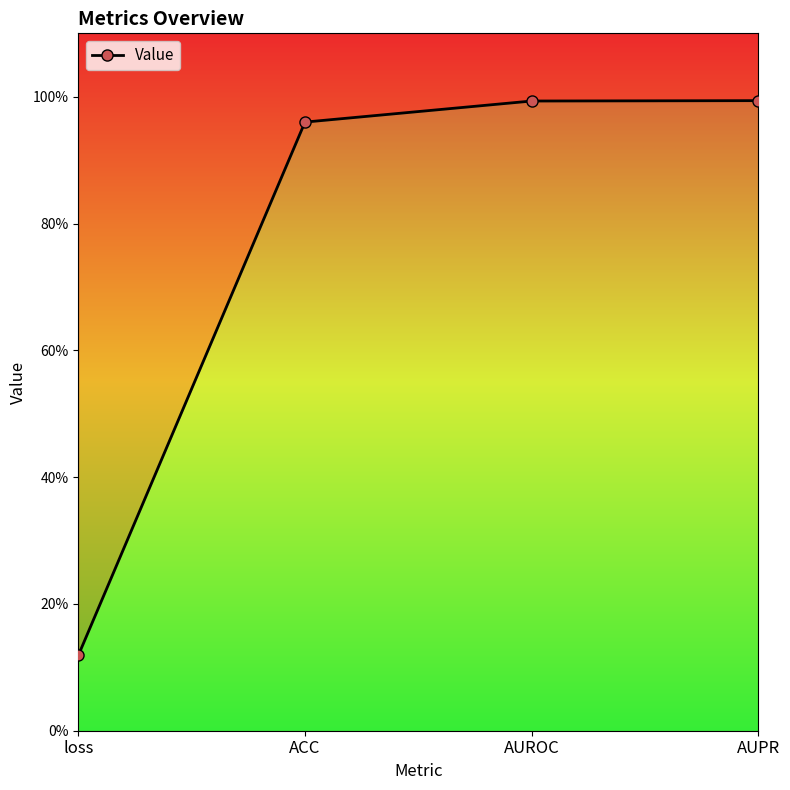

Rank the categories by value from lowest to highest.

loss, ACC, AUROC, AUPR